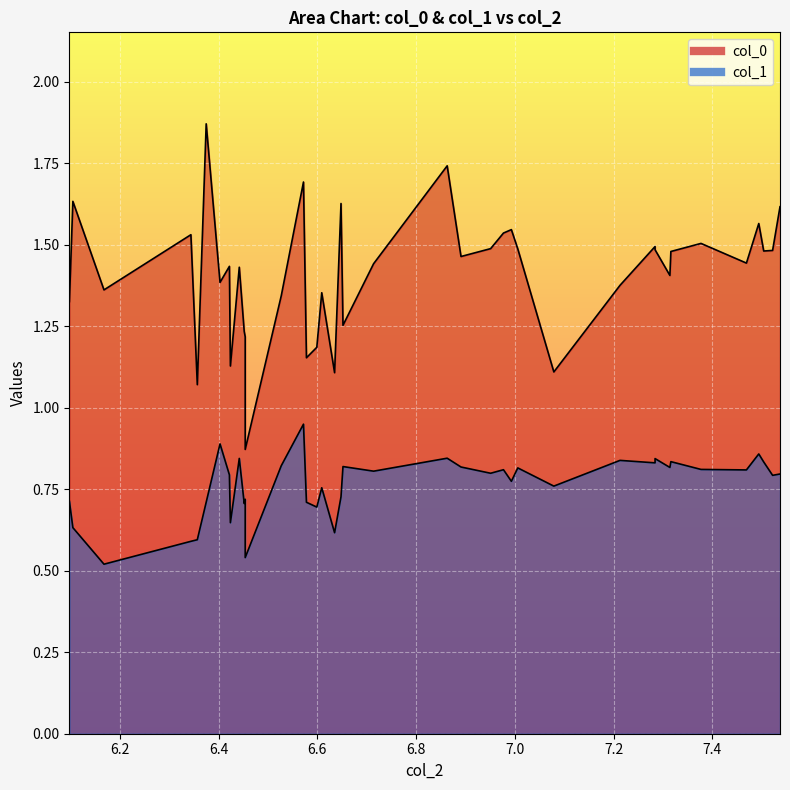

Between 7.31400013 and 7.28399992, which is larger?

7.28399992